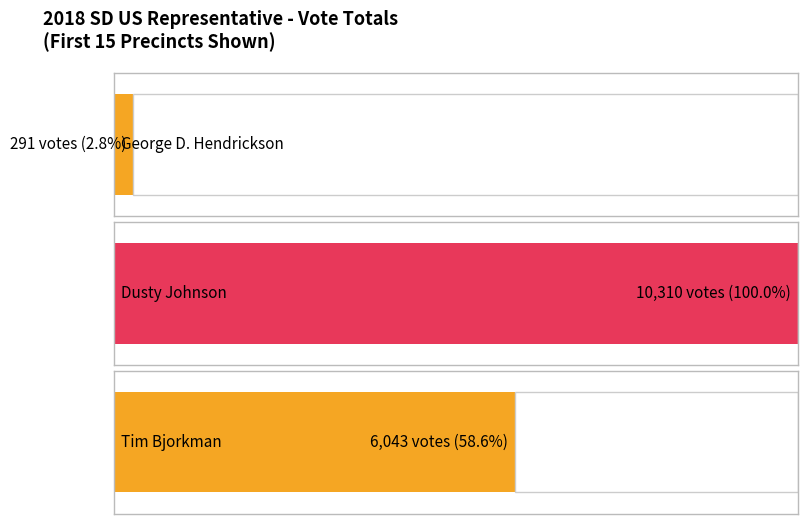

List the series in order of their peak value, lowest first.

George D. Hendrickson, Tim Bjorkman, Dusty Johnson